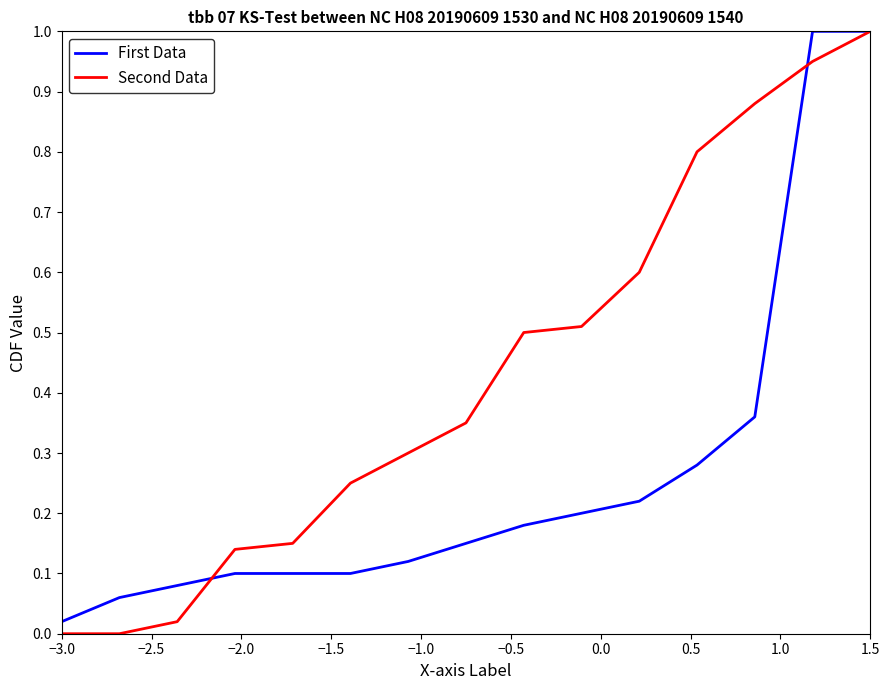

Which series has the largest total across all categories?

Second Data